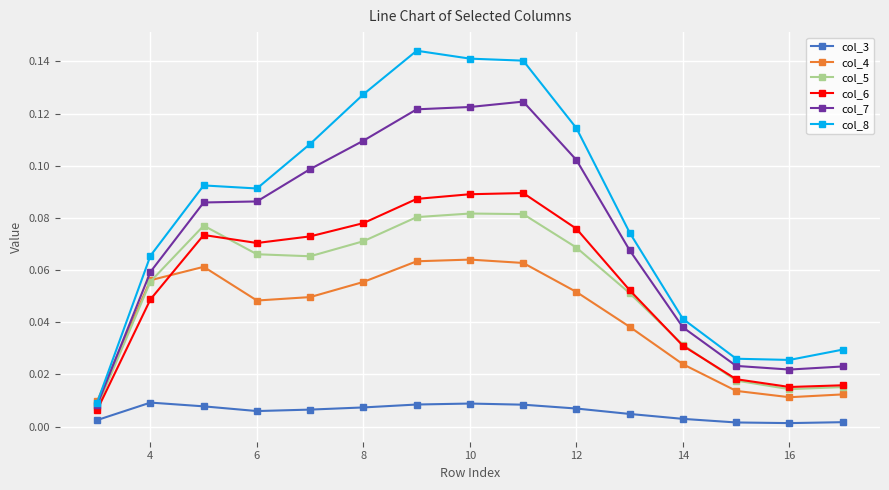

True or false: col_5 and col_3 cross at least once.

False